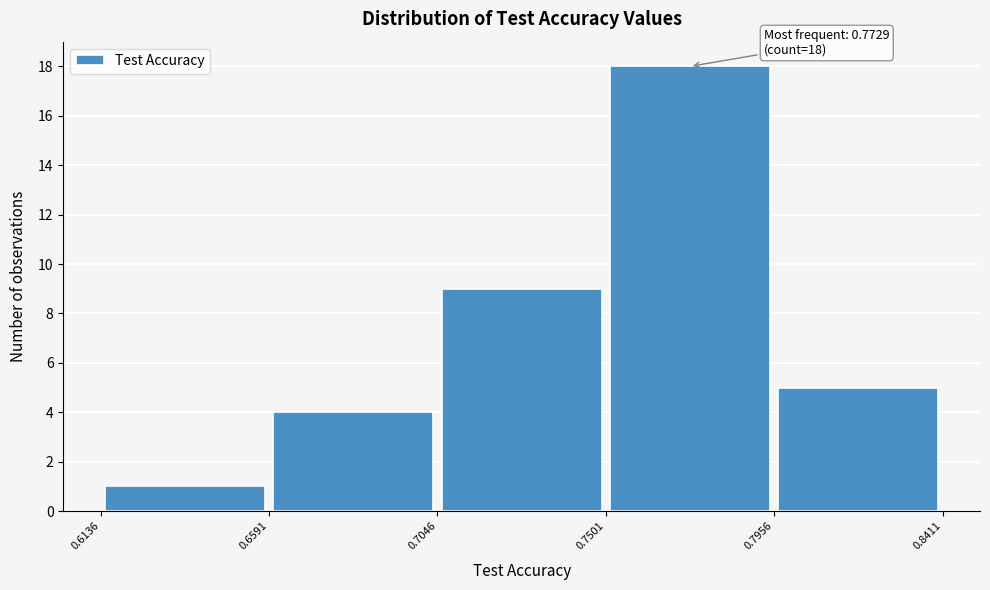

Which range on the x-axis has the tallest bar?

0.7501 to 0.7956